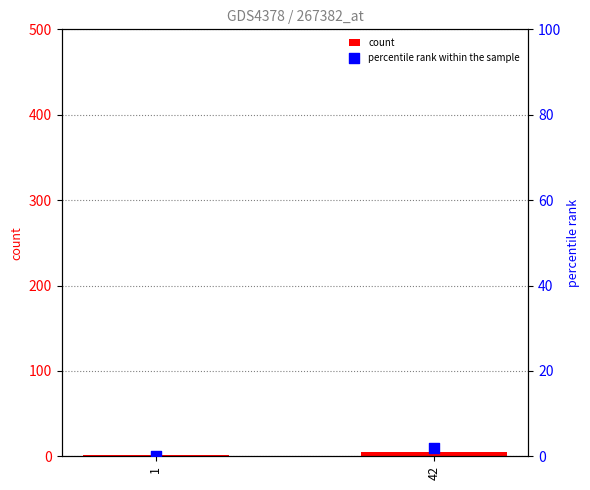

What are all the series names shown in the legend?

count, percentile rank within the sample